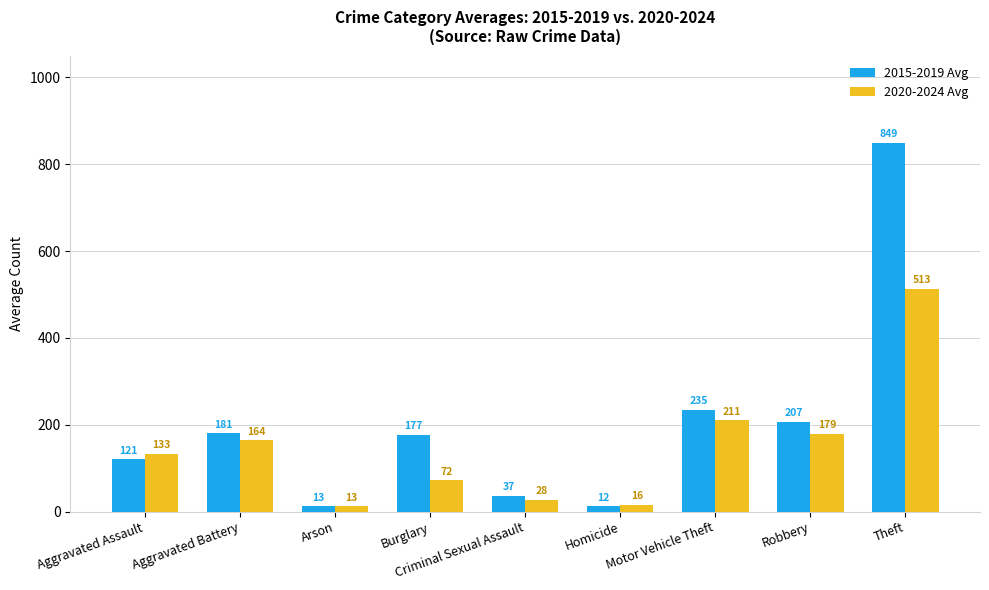

How many groups of bars are there?

9